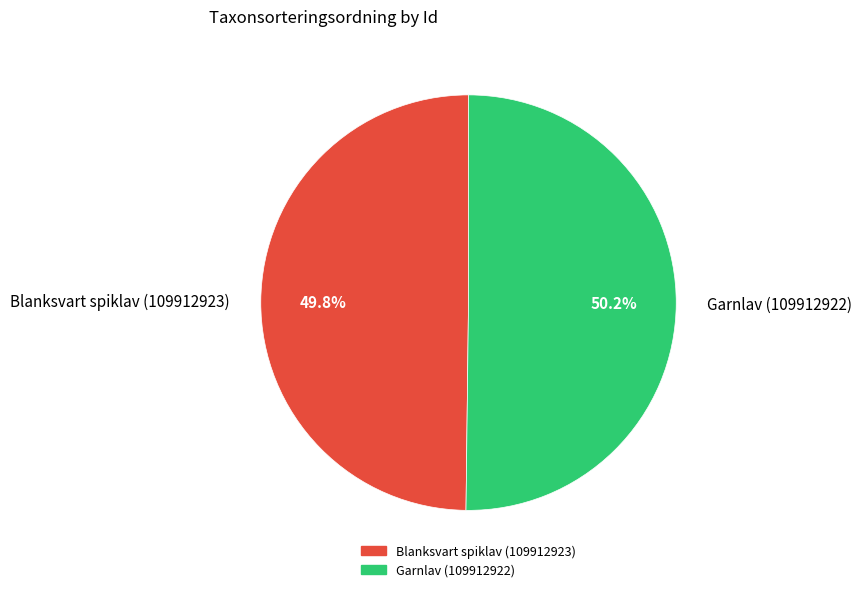

Is the sum of Blanksvart spiklav (109912923) and Garnlav (109912922) greater than half?

Yes